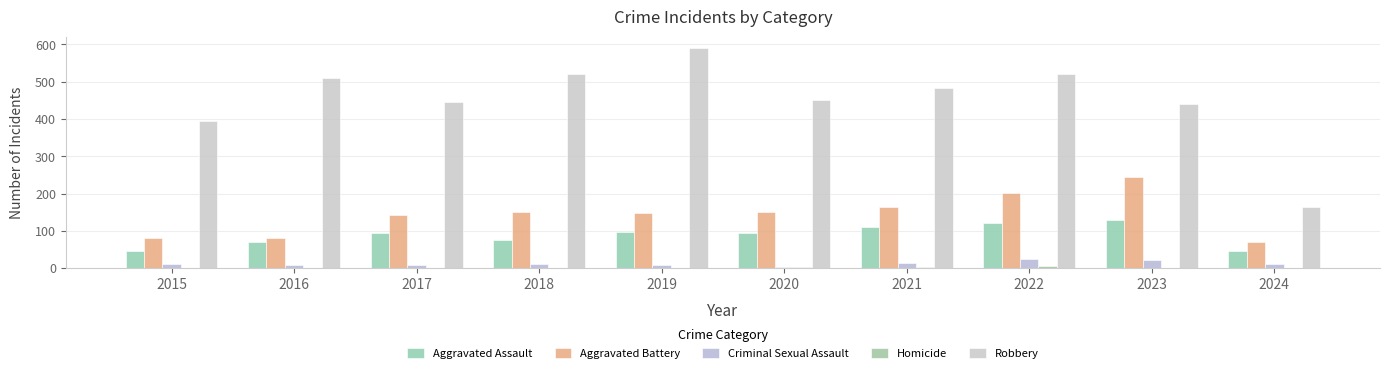

How many series are shown in this chart?

5